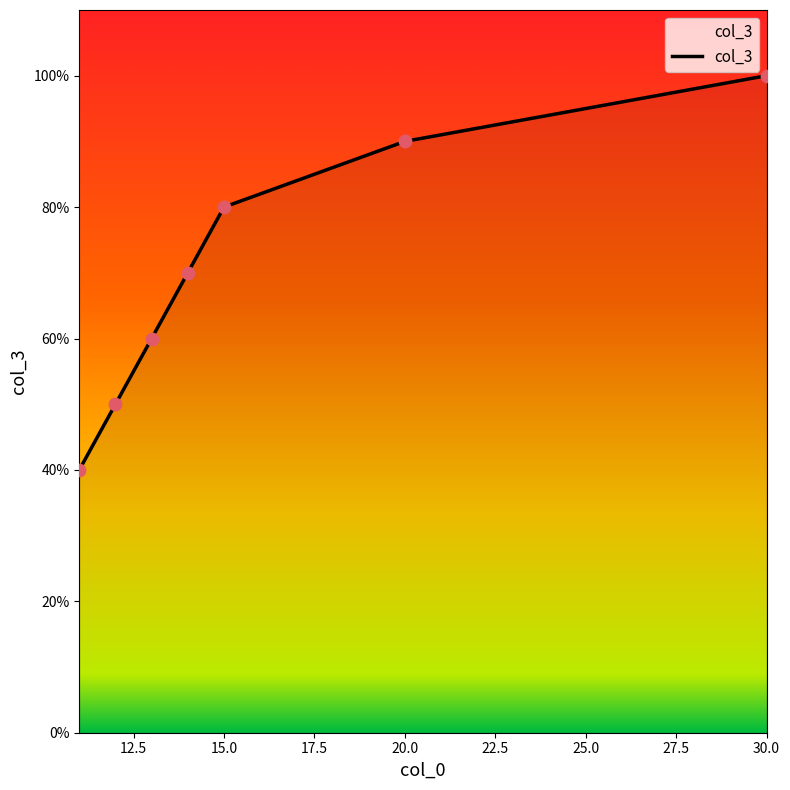

True or false: there are more than 1 points higher than both neighbors.

False